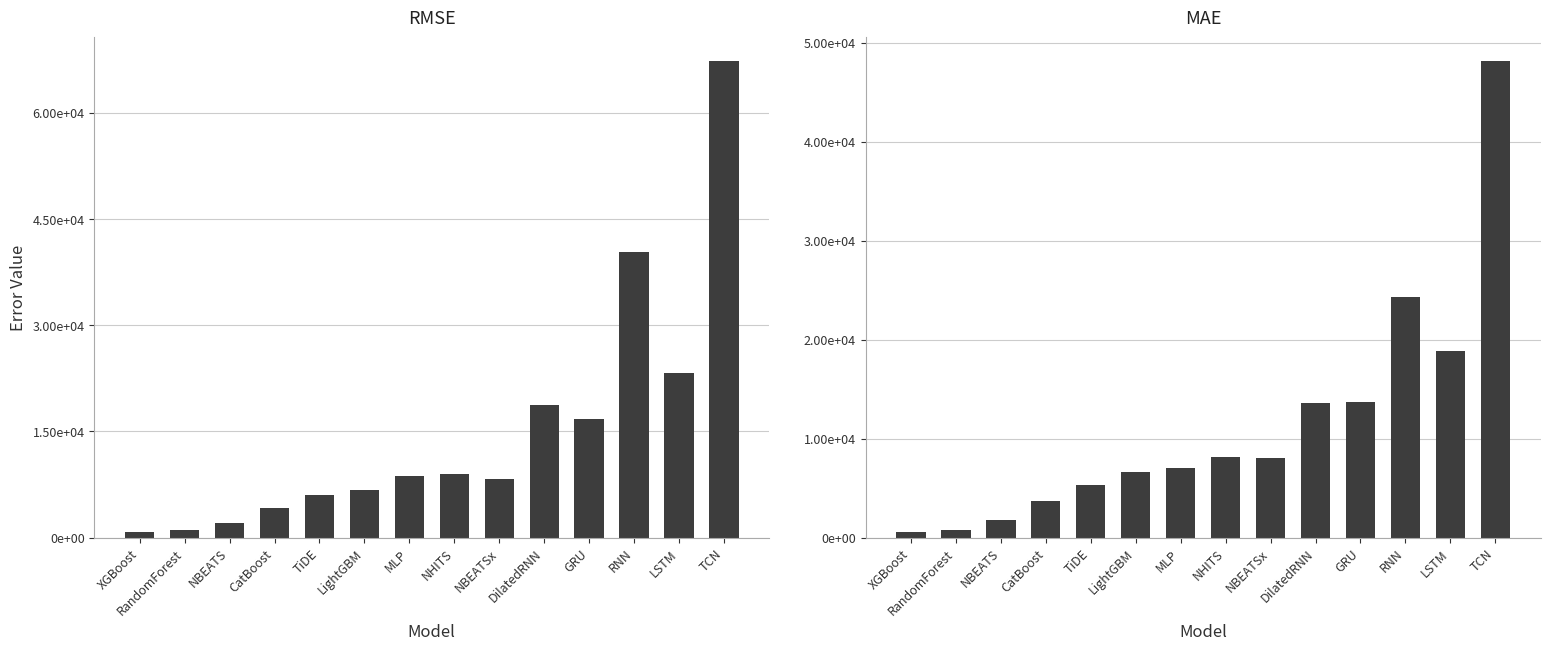

What are all the series names shown in the legend?

RMSE, MAE